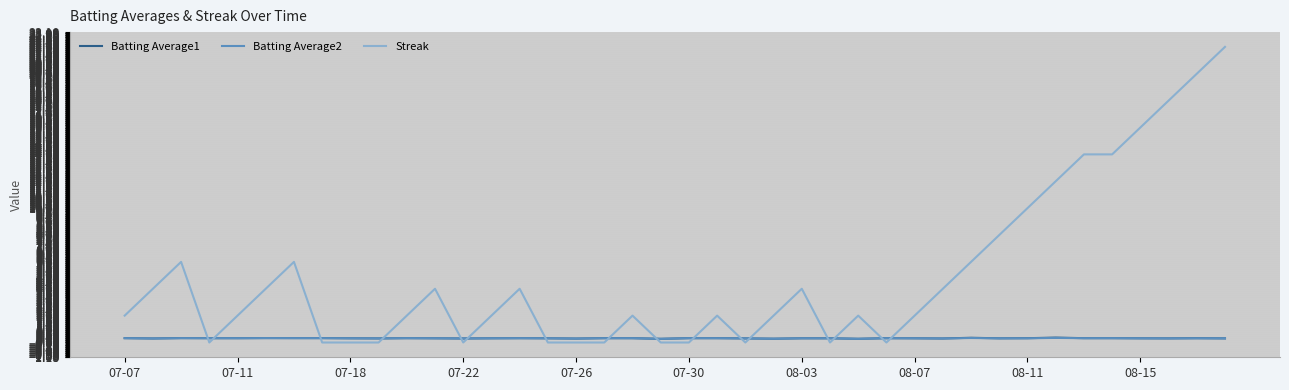

How many lines are shown in the chart?

3